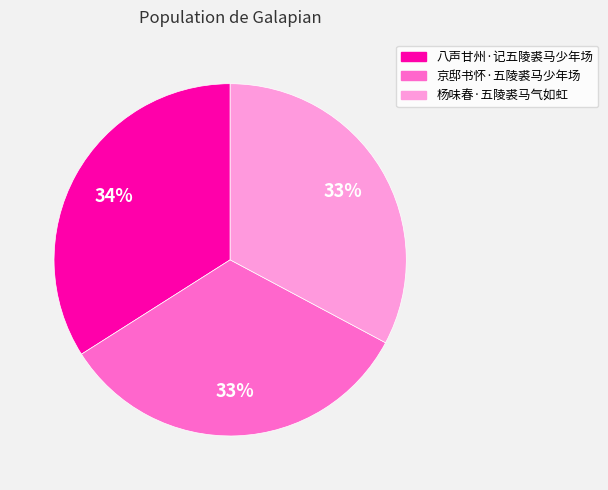

Combined, do 八声甘州·记五陵裘马少年场 and 杨味春·五陵裘马气如虹 account for over 50%?

Yes